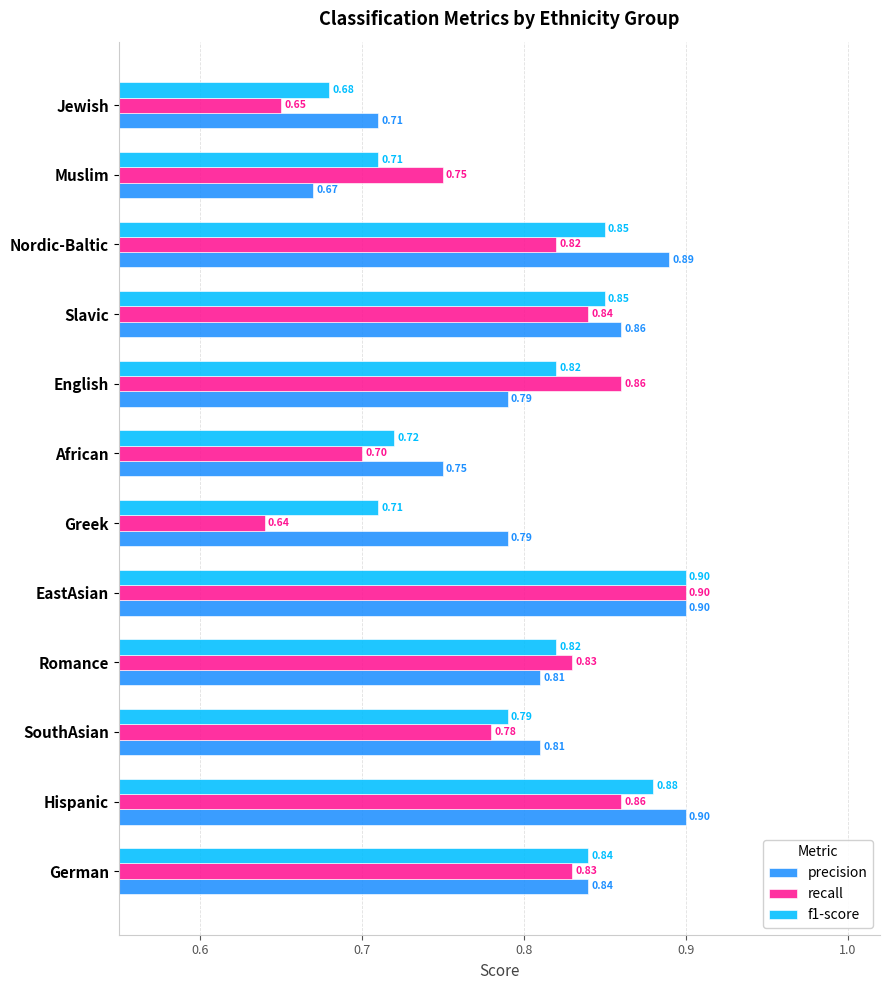

What is the difference between the maximum and minimum values in the recall series?

0.3